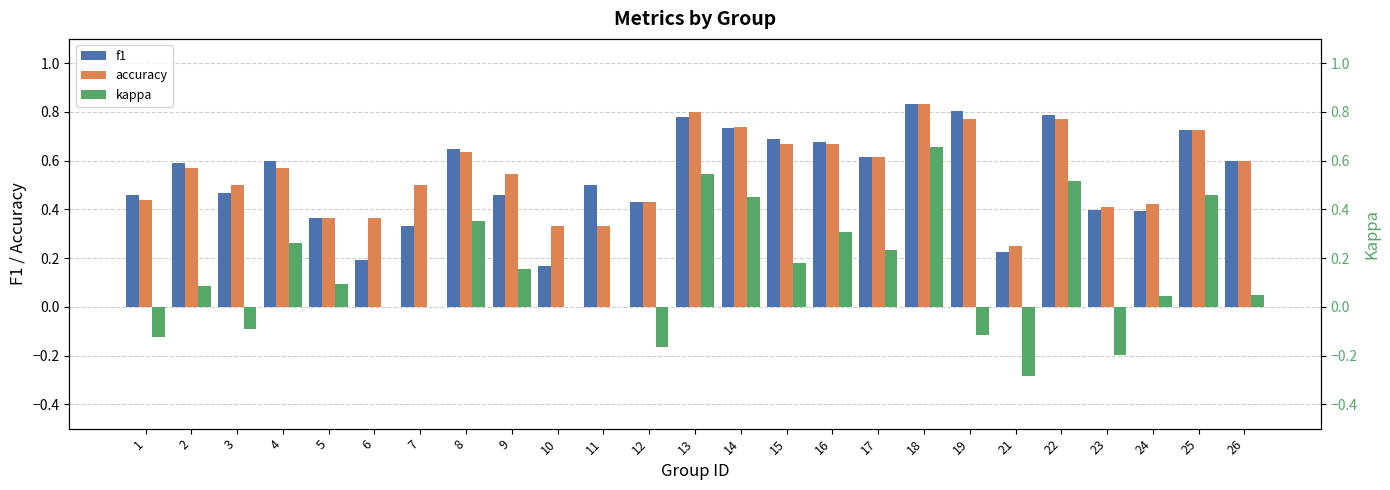

How many values in the kappa series exceed 0?

15